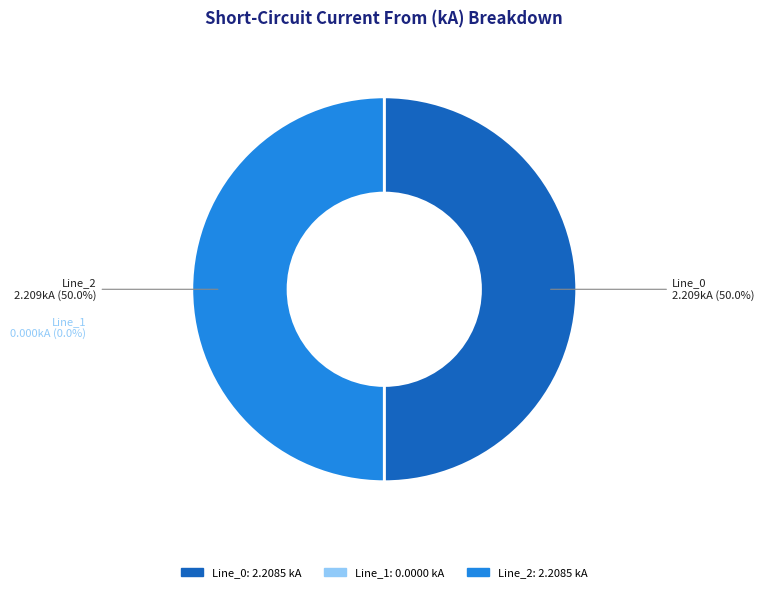

Rank the categories by value from highest to lowest.

Line_2, Line_0, Line_1